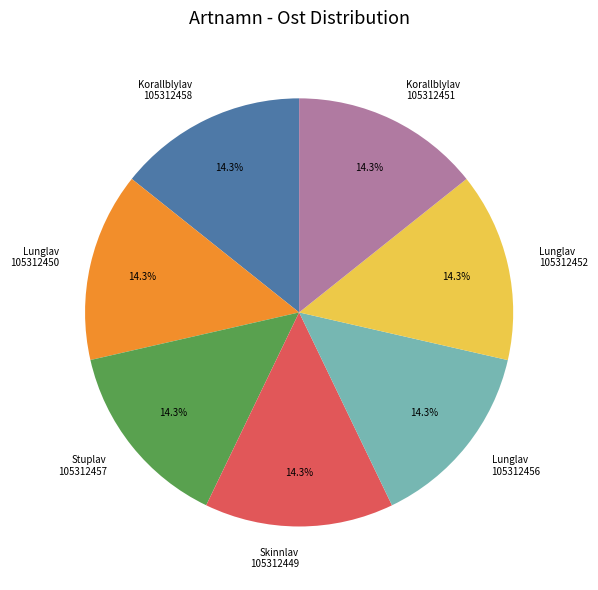

How much of the chart is everything except Skinnlav 105312449?

85.7%